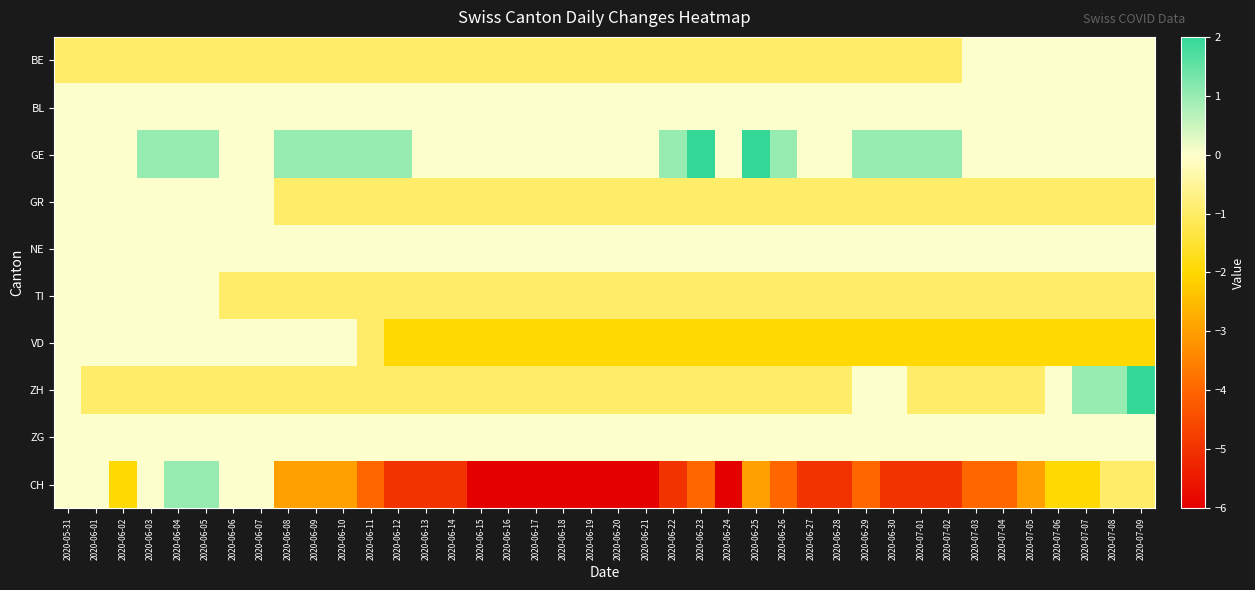

Reading left to right, list all the values displayed in this chart.

BE: 2020-05-31=-1	2020-06-01=-1	2020-06-02=-1	2020-06-03=-1	2020-06-04=-1	2020-06-05=-1	2020-06-06=-1	2020-06-07=-1	2020-06-08=-1	2020-06-09=-1	2020-06-10=-1	2020-06-11=-1	2020-06-12=-1	2020-06-13=-1	2020-06-14=-1	2020-06-15=-1	2020-06-16=-1	2020-06-17=-1	2020-06-18=-1	2020-06-19=-1	2020-06-20=-1	2020-06-21=-1	2020-06-22=-1	2020-06-23=-1	2020-06-24=-1	2020-06-25=-1	2020-06-26=-1	2020-06-27=-1	2020-06-28=-1	2020-06-29=-1	2020-06-30=-1	2020-07-01=-1	2020-07-02=-1	2020-07-03=0	2020-07-04=0	2020-07-05=0	2020-07-06=0	2020-07-07=0	2020-07-08=0	2020-07-09=0
BL: 2020-05-31=0	2020-06-01=0	2020-06-02=0	2020-06-03=0	2020-06-04=0	2020-06-05=0	2020-06-06=0	2020-06-07=0	2020-06-08=0	2020-06-09=0	2020-06-10=0	2020-06-11=0	2020-06-12=0	2020-06-13=0	2020-06-14=0	2020-06-15=0	2020-06-16=0	2020-06-17=0	2020-06-18=0	2020-06-19=0	2020-06-20=0	2020-06-21=0	2020-06-22=0	2020-06-23=0	2020-06-24=0	2020-06-25=0	2020-06-26=0	2020-06-27=0	2020-06-28=0	2020-06-29=0	2020-06-30=0	2020-07-01=0	2020-07-02=0	2020-07-03=0	2020-07-04=0	2020-07-05=0	2020-07-06=0	2020-07-07=0	2020-07-08=0	2020-07-09=0
GE: 2020-05-31=0	2020-06-01=0	2020-06-02=0	2020-06-03=1	2020-06-04=1	2020-06-05=1	2020-06-06=0	2020-06-07=0	2020-06-08=1	2020-06-09=1	2020-06-10=1	2020-06-11=1	2020-06-12=1	2020-06-13=0	2020-06-14=0	2020-06-15=0	2020-06-16=0	2020-06-17=0	2020-06-18=0	2020-06-19=0	2020-06-20=0	2020-06-21=0	2020-06-22=1	2020-06-23=2	2020-06-24=0	2020-06-25=2	2020-06-26=1	2020-06-27=0	2020-06-28=0	2020-06-29=1	2020-06-30=1	2020-07-01=1	2020-07-02=1	2020-07-03=0	2020-07-04=0	2020-07-05=0	2020-07-06=0	2020-07-07=0	2020-07-08=0	2020-07-09=0
GR: 2020-05-31=0	2020-06-01=0	2020-06-02=0	2020-06-03=0	2020-06-04=0	2020-06-05=0	2020-06-06=0	2020-06-07=0	2020-06-08=-1	2020-06-09=-1	2020-06-10=-1	2020-06-11=-1	2020-06-12=-1	2020-06-13=-1	2020-06-14=-1	2020-06-15=-1	2020-06-16=-1	2020-06-17=-1	2020-06-18=-1	2020-06-19=-1	2020-06-20=-1	2020-06-21=-1	2020-06-22=-1	2020-06-23=-1	2020-06-24=-1	2020-06-25=-1	2020-06-26=-1	2020-06-27=-1	2020-06-28=-1	2020-06-29=-1	2020-06-30=-1	2020-07-01=-1	2020-07-02=-1	2020-07-03=-1	2020-07-04=-1	2020-07-05=-1	2020-07-06=-1	2020-07-07=-1	2020-07-08=-1	2020-07-09=-1
NE: 2020-05-31=0	2020-06-01=0	2020-06-02=0	2020-06-03=0	2020-06-04=0	2020-06-05=0	2020-06-06=0	2020-06-07=0	2020-06-08=0	2020-06-09=0	2020-06-10=0	2020-06-11=0	2020-06-12=0	2020-06-13=0	2020-06-14=0	2020-06-15=0	2020-06-16=0	2020-06-17=0	2020-06-18=0	2020-06-19=0	2020-06-20=0	2020-06-21=0	2020-06-22=0	2020-06-23=0	2020-06-24=0	2020-06-25=0	2020-06-26=0	2020-06-27=0	2020-06-28=0	2020-06-29=0	2020-06-30=0	2020-07-01=0	2020-07-02=0	2020-07-03=0	2020-07-04=0	2020-07-05=0	2020-07-06=0	2020-07-07=0	2020-07-08=0	2020-07-09=0
TI: 2020-05-31=0	2020-06-01=0	2020-06-02=0	2020-06-03=0	2020-06-04=0	2020-06-05=0	2020-06-06=-1	2020-06-07=-1	2020-06-08=-1	2020-06-09=-1	2020-06-10=-1	2020-06-11=-1	2020-06-12=-1	2020-06-13=-1	2020-06-14=-1	2020-06-15=-1	2020-06-16=-1	2020-06-17=-1	2020-06-18=-1	2020-06-19=-1	2020-06-20=-1	2020-06-21=-1	2020-06-22=-1	2020-06-23=-1	2020-06-24=-1	2020-06-25=-1	2020-06-26=-1	2020-06-27=-1	2020-06-28=-1	2020-06-29=-1	2020-06-30=-1	2020-07-01=-1	2020-07-02=-1	2020-07-03=-1	2020-07-04=-1	2020-07-05=-1	2020-07-06=-1	2020-07-07=-1	2020-07-08=-1	2020-07-09=-1
VD: 2020-05-31=0	2020-06-01=0	2020-06-02=0	2020-06-03=0	2020-06-04=0	2020-06-05=0	2020-06-06=0	2020-06-07=0	2020-06-08=0	2020-06-09=0	2020-06-10=0	2020-06-11=-1	2020-06-12=-2	2020-06-13=-2	2020-06-14=-2	2020-06-15=-2	2020-06-16=-2	2020-06-17=-2	2020-06-18=-2	2020-06-19=-2	2020-06-20=-2	2020-06-21=-2	2020-06-22=-2	2020-06-23=-2	2020-06-24=-2	2020-06-25=-2	2020-06-26=-2	2020-06-27=-2	2020-06-28=-2	2020-06-29=-2	2020-06-30=-2	2020-07-01=-2	2020-07-02=-2	2020-07-03=-2	2020-07-04=-2	2020-07-05=-2	2020-07-06=-2	2020-07-07=-2	2020-07-08=-2	2020-07-09=-2
ZH: 2020-05-31=0	2020-06-01=-1	2020-06-02=-1	2020-06-03=-1	2020-06-04=-1	2020-06-05=-1	2020-06-06=-1	2020-06-07=-1	2020-06-08=-1	2020-06-09=-1	2020-06-10=-1	2020-06-11=-1	2020-06-12=-1	2020-06-13=-1	2020-06-14=-1	2020-06-15=-1	2020-06-16=-1	2020-06-17=-1	2020-06-18=-1	2020-06-19=-1	2020-06-20=-1	2020-06-21=-1	2020-06-22=-1	2020-06-23=-1	2020-06-24=-1	2020-06-25=-1	2020-06-26=-1	2020-06-27=-1	2020-06-28=-1	2020-06-29=0	2020-06-30=0	2020-07-01=-1	2020-07-02=-1	2020-07-03=-1	2020-07-04=-1	2020-07-05=-1	2020-07-06=0	2020-07-07=1	2020-07-08=1	2020-07-09=2
ZG: 2020-05-31=0	2020-06-01=0	2020-06-02=0	2020-06-03=0	2020-06-04=0	2020-06-05=0	2020-06-06=0	2020-06-07=0	2020-06-08=0	2020-06-09=0	2020-06-10=0	2020-06-11=0	2020-06-12=0	2020-06-13=0	2020-06-14=0	2020-06-15=0	2020-06-16=0	2020-06-17=0	2020-06-18=0	2020-06-19=0	2020-06-20=0	2020-06-21=0	2020-06-22=0	2020-06-23=0	2020-06-24=0	2020-06-25=0	2020-06-26=0	2020-06-27=0	2020-06-28=0	2020-06-29=0	2020-06-30=0	2020-07-01=0	2020-07-02=0	2020-07-03=0	2020-07-04=0	2020-07-05=0	2020-07-06=0	2020-07-07=0	2020-07-08=0	2020-07-09=0
CH: 2020-05-31=0	2020-06-01=0	2020-06-02=-2	2020-06-03=0	2020-06-04=1	2020-06-05=1	2020-06-06=0	2020-06-07=0	2020-06-08=-3	2020-06-09=-3	2020-06-10=-3	2020-06-11=-4	2020-06-12=-5	2020-06-13=-5	2020-06-14=-5	2020-06-15=-6	2020-06-16=-6	2020-06-17=-6	2020-06-18=-6	2020-06-19=-6	2020-06-20=-6	2020-06-21=-6	2020-06-22=-5	2020-06-23=-4	2020-06-24=-6	2020-06-25=-3	2020-06-26=-4	2020-06-27=-5	2020-06-28=-5	2020-06-29=-4	2020-06-30=-5	2020-07-01=-5	2020-07-02=-5	2020-07-03=-4	2020-07-04=-4	2020-07-05=-3	2020-07-06=-2	2020-07-07=-2	2020-07-08=-1	2020-07-09=-1